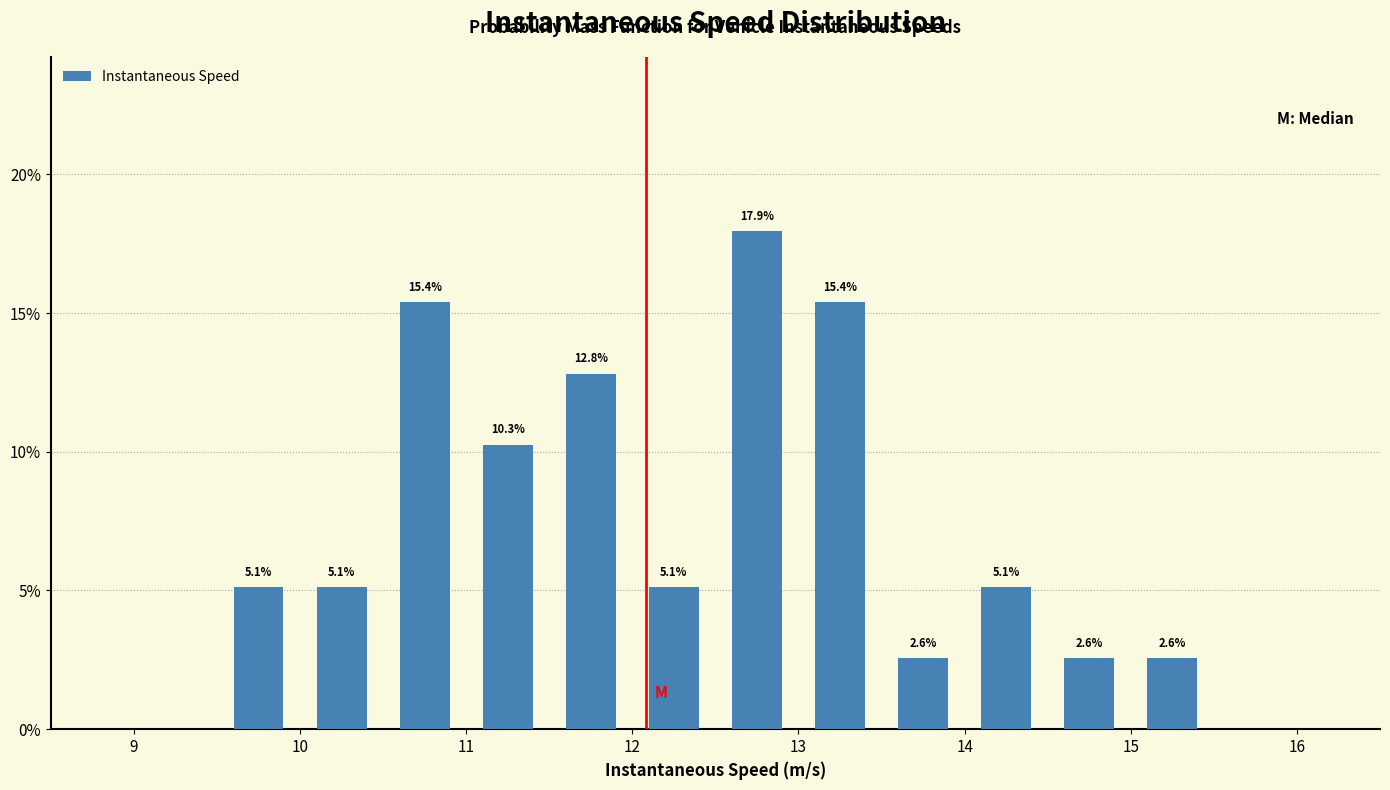

Which range on the x-axis has the tallest bar?

12.5 to 13.0